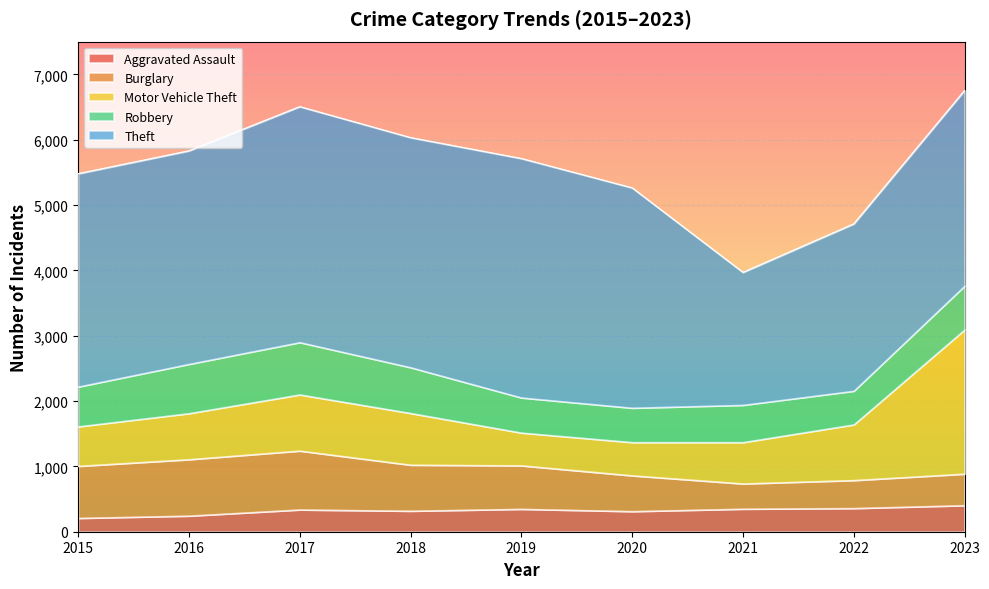

Which series has the largest range (max minus min)?

Motor Vehicle Theft